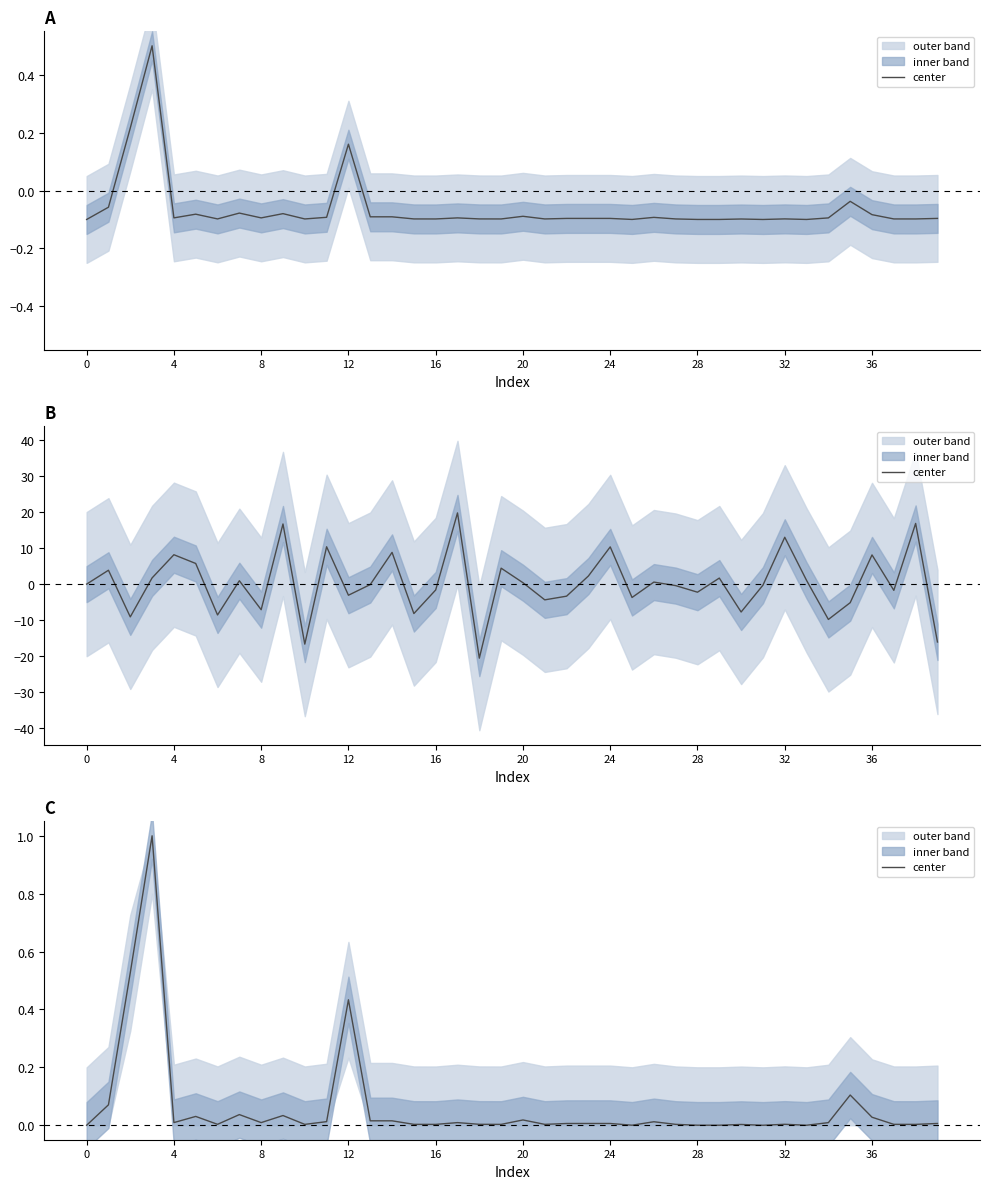

What is the difference between the values at 12 and 30?

0.4